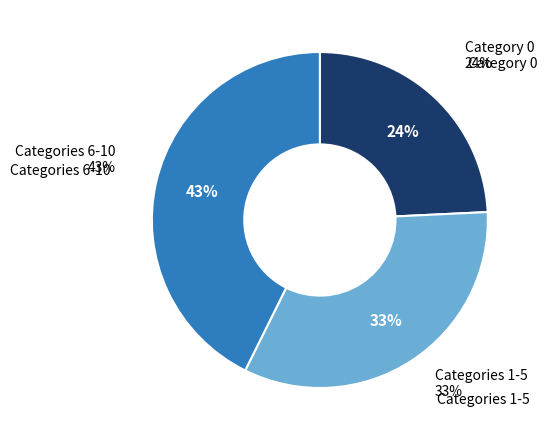

True or false: 1 accounts for 12% of the total.

False